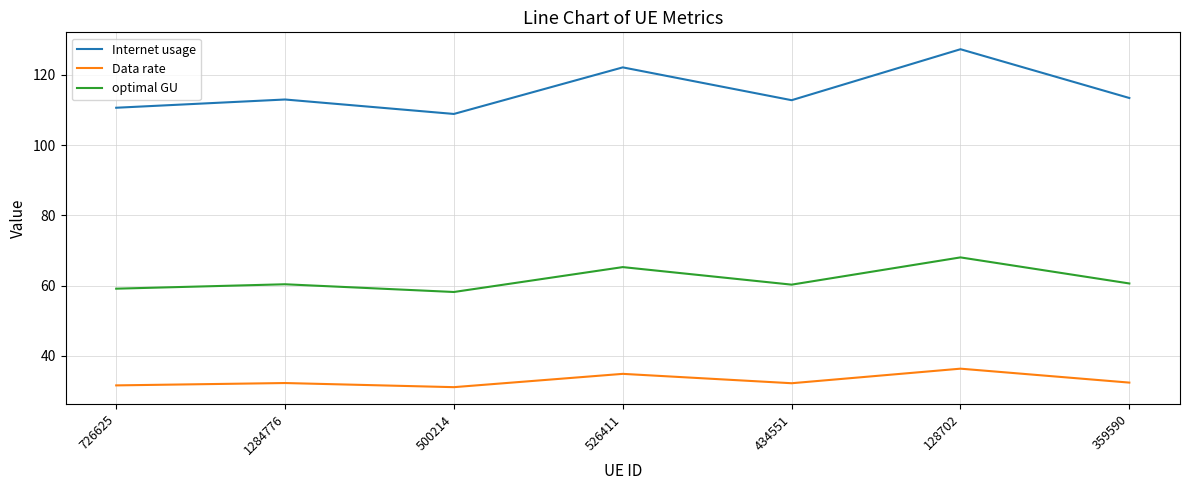

What value does the Internet usage series have at 726625?

110.6